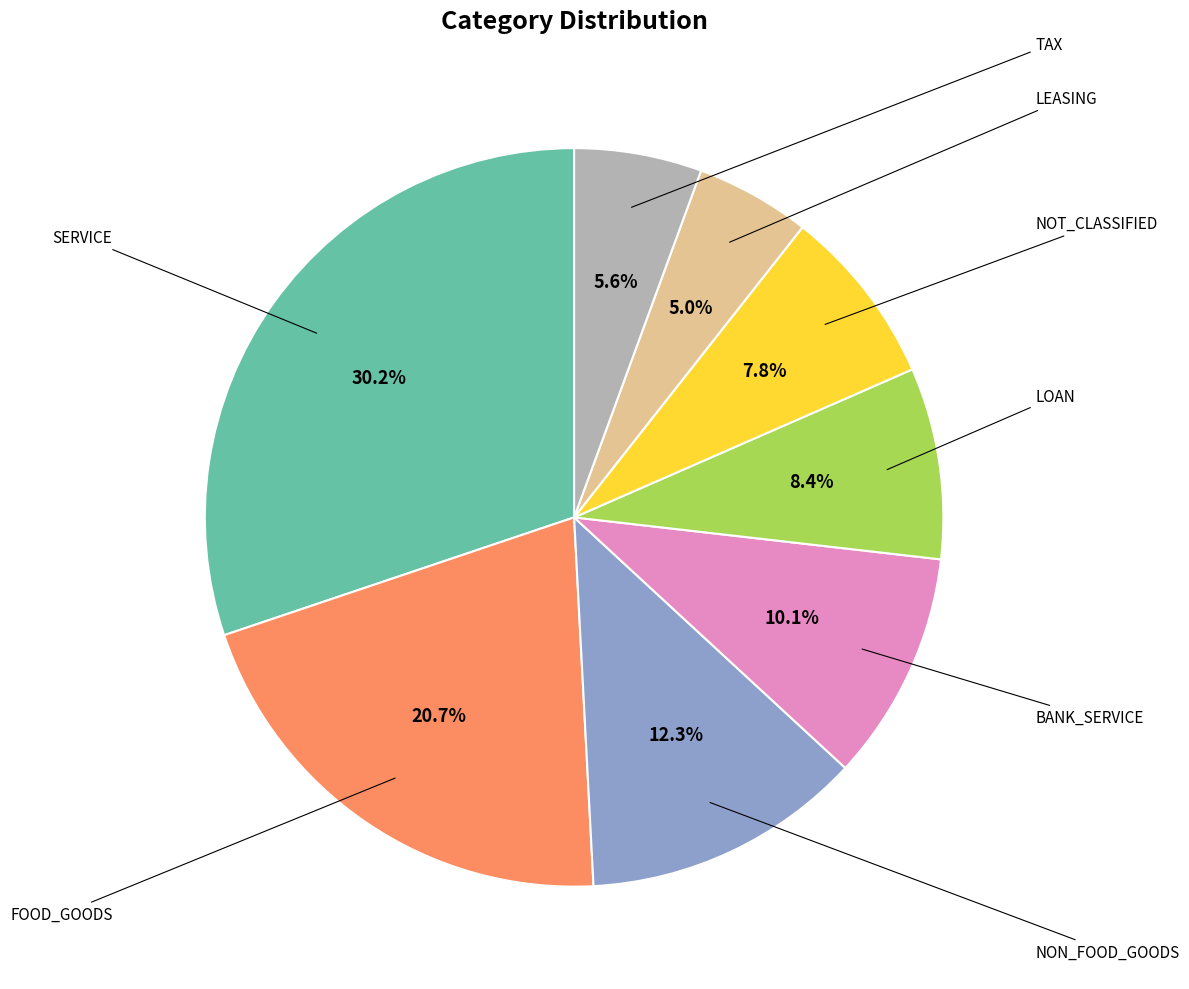

Is there a majority slice in this chart?

No